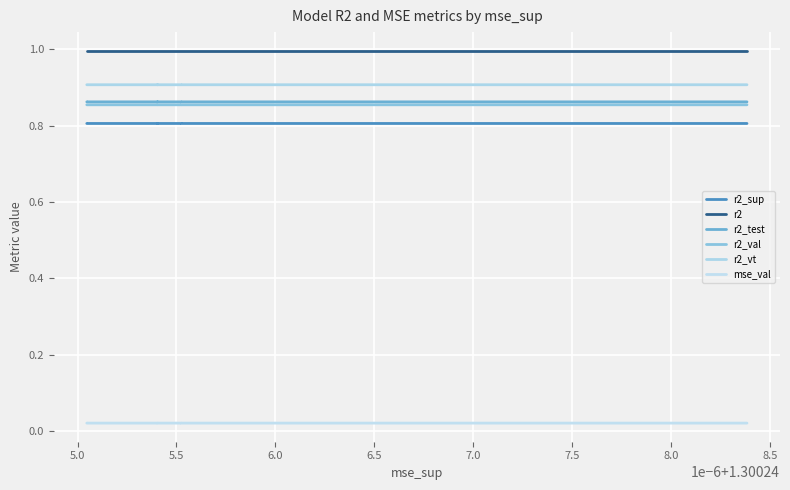

True or false: r2_vt and r2_test intersect in this chart.

False